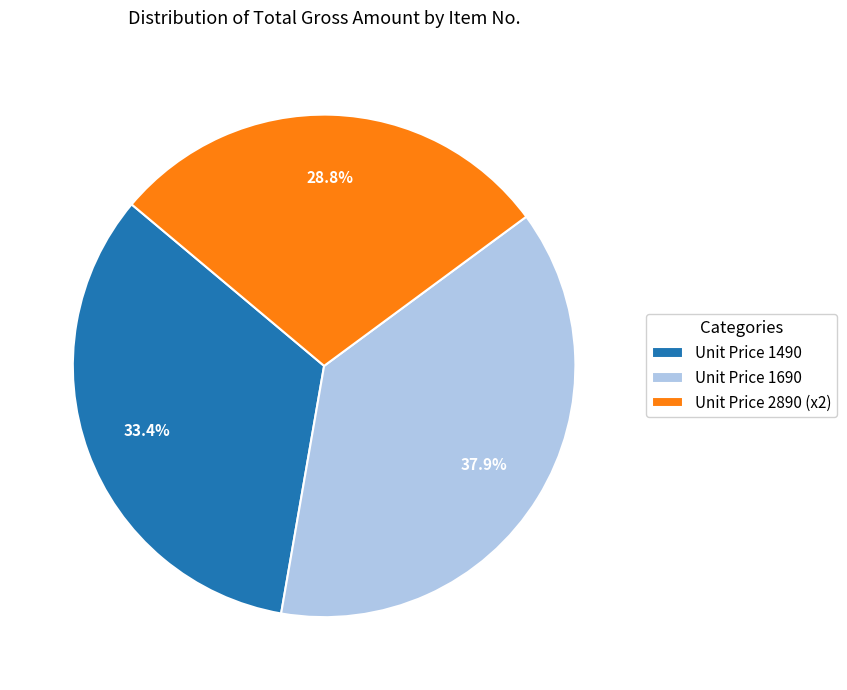

Rank the categories by value from highest to lowest.

Unit Price 1690, Unit Price 1490, Unit Price 2890 (x2)